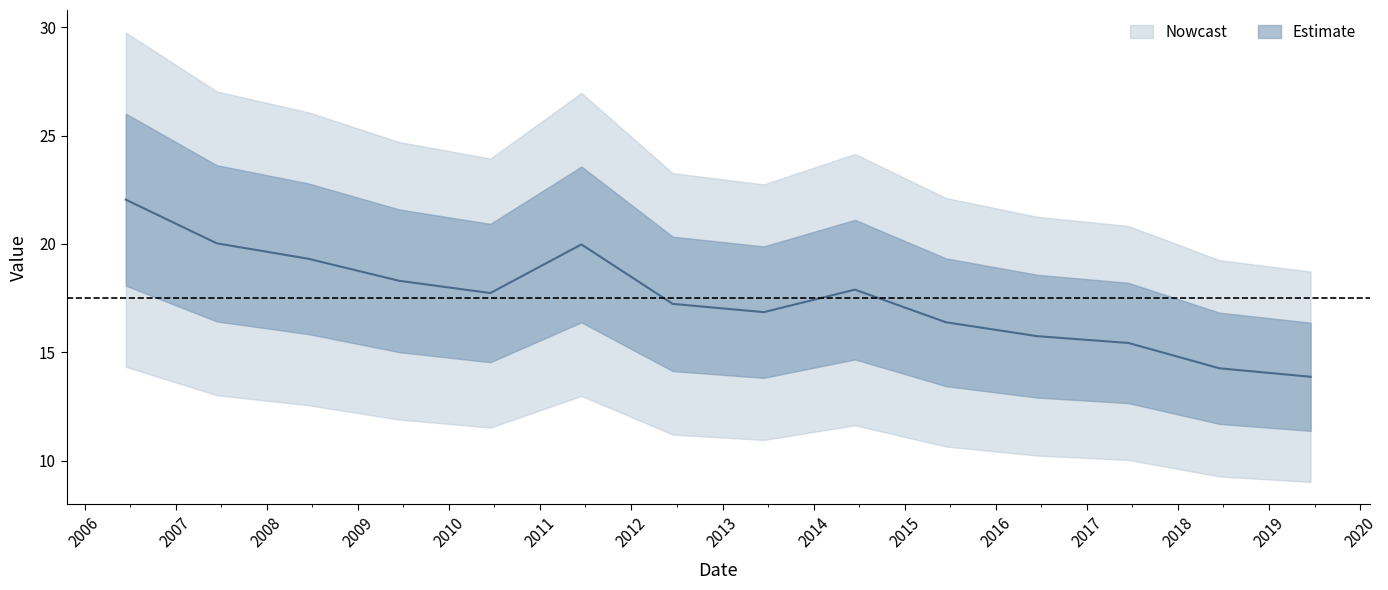

What is the ratio of the value at 2017-06-15 to the value at 2014-06-15?

0.9